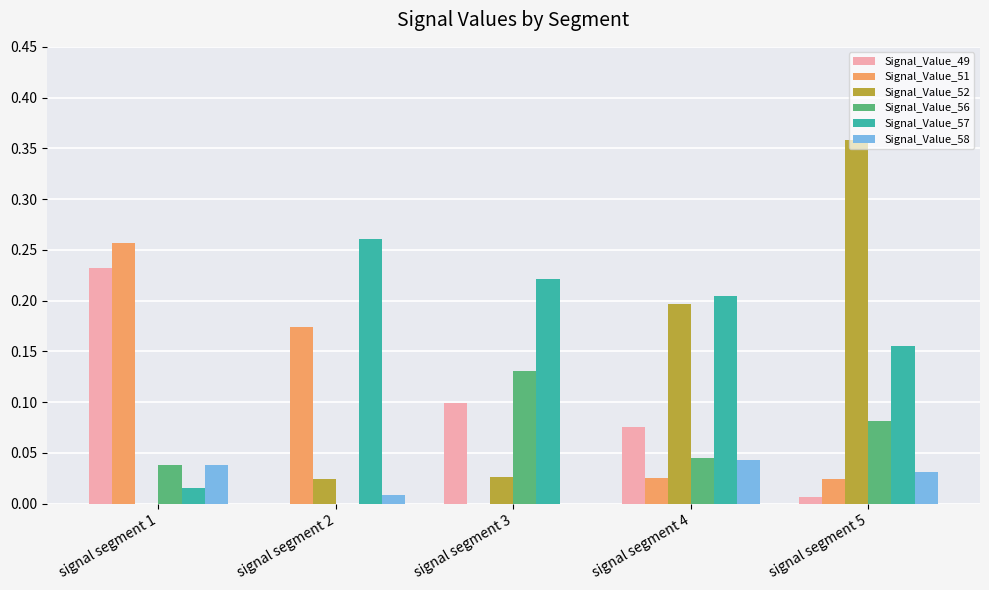

The value of Signal_Value_49 at signal segment 4 is 0.1. True or false?

True